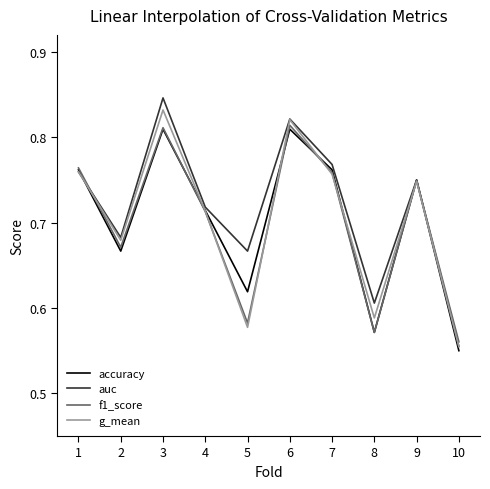

Where is f1_score nearest to the value 0?

10